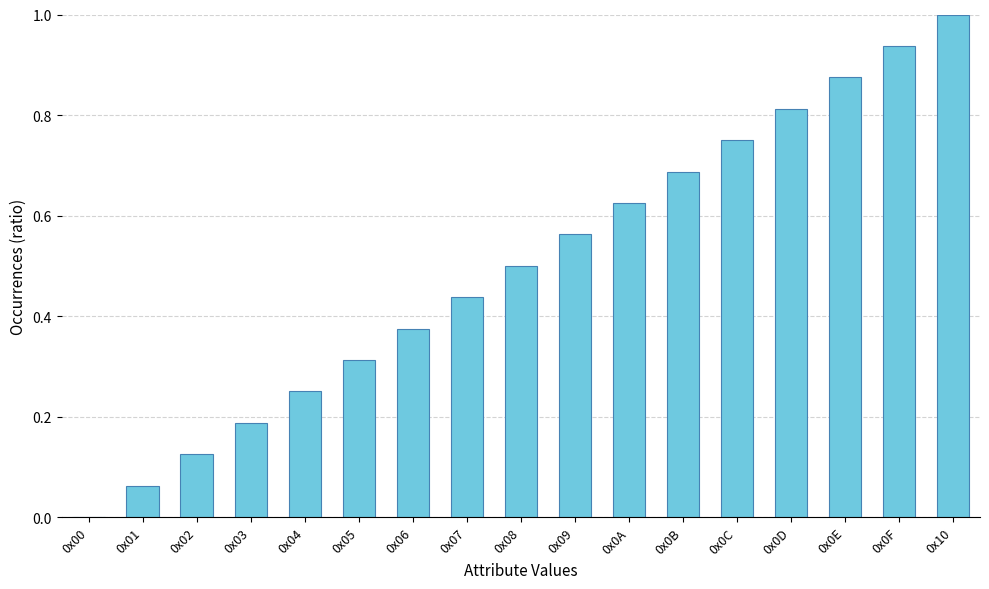

True or false: the data shows 0.5 at 0x08.

True